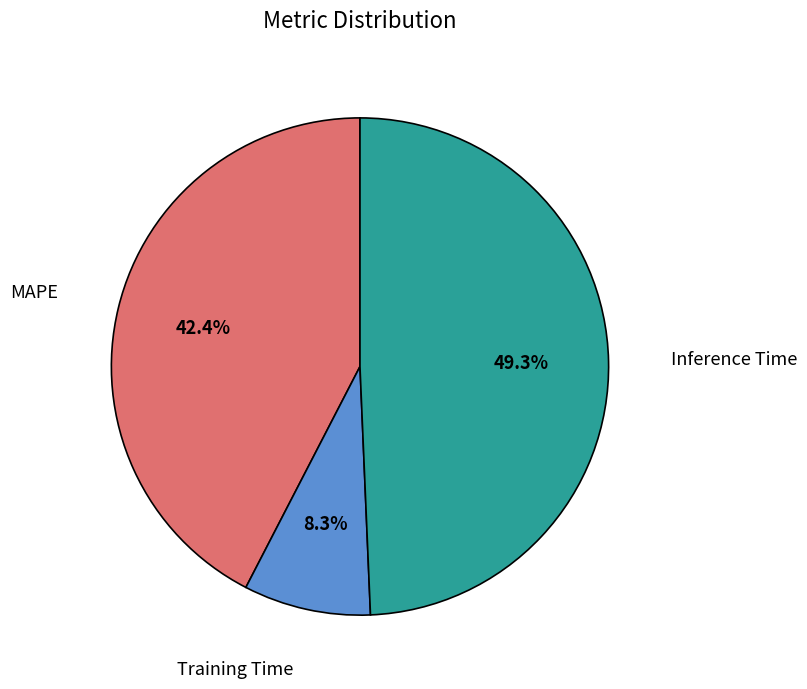

Does any single category account for the majority?

No